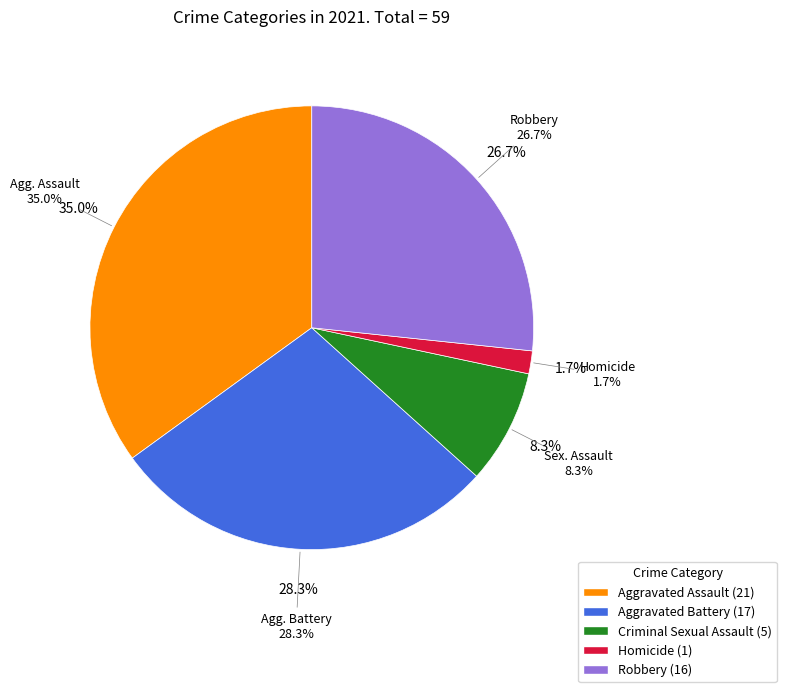

Combined, what portion of the pie is Aggravated Assault and Homicide?

36.7%